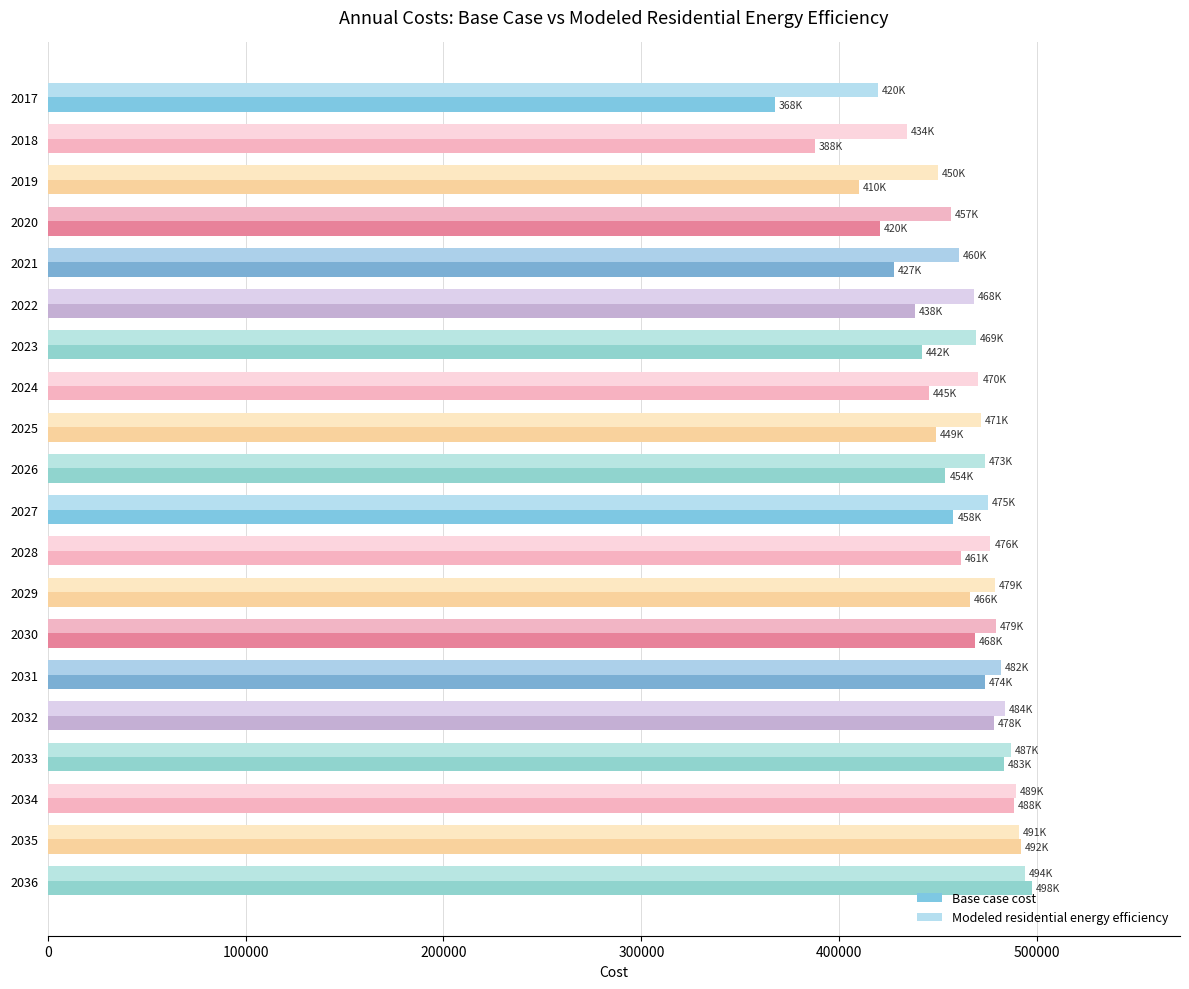

Is the value of Modeled residential energy efficiency at 2033 greater than the value of Base case cost at 2024?

Yes